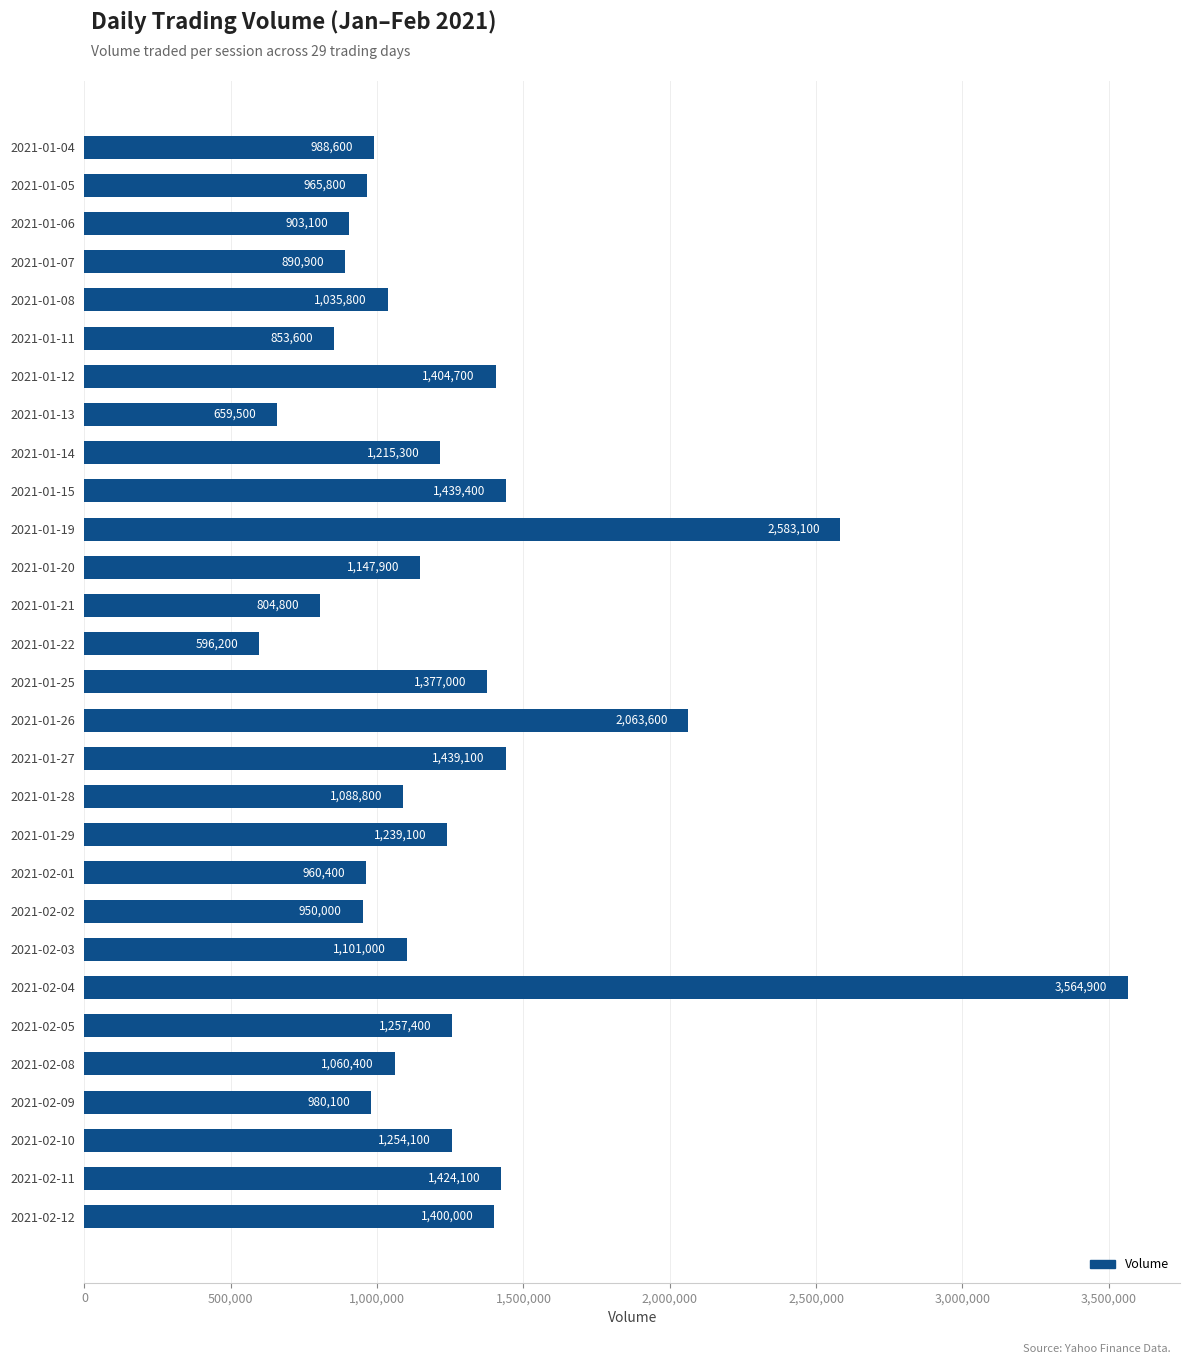

List the labels in order of value, smallest first.

2021-01-22, 2021-01-13, 2021-01-21, 2021-01-11, 2021-01-07, 2021-01-06, 2021-02-02, 2021-02-01, 2021-01-05, 2021-02-09, 2021-01-04, 2021-01-08, 2021-02-08, 2021-01-28, 2021-02-03, 2021-01-20, 2021-01-14, 2021-01-29, 2021-02-10, 2021-02-05, 2021-01-25, 2021-02-12, 2021-01-12, 2021-02-11, 2021-01-27, 2021-01-15, 2021-01-26, 2021-01-19, 2021-02-04